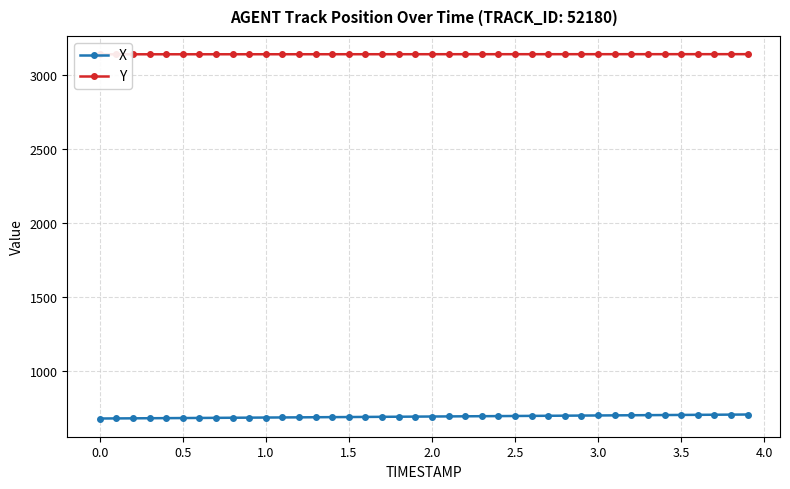

How many lines are shown in the chart?

2